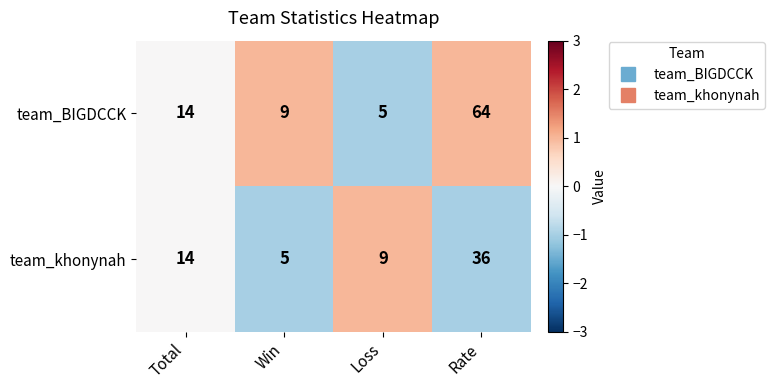

How many data points does each series have?

4